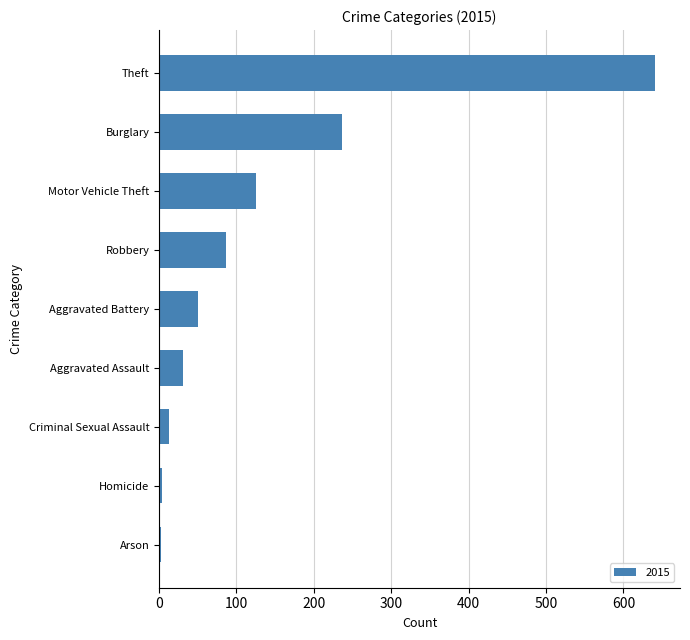

At which category does the chart reach its peak across all series?

Theft